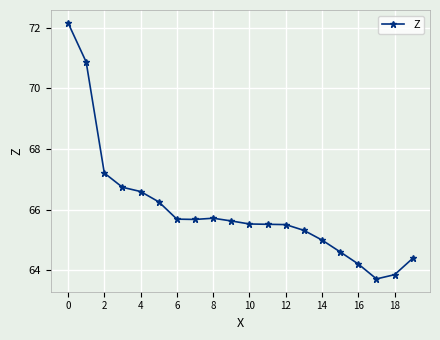

What is the value of the 16th point from the left?

64.6